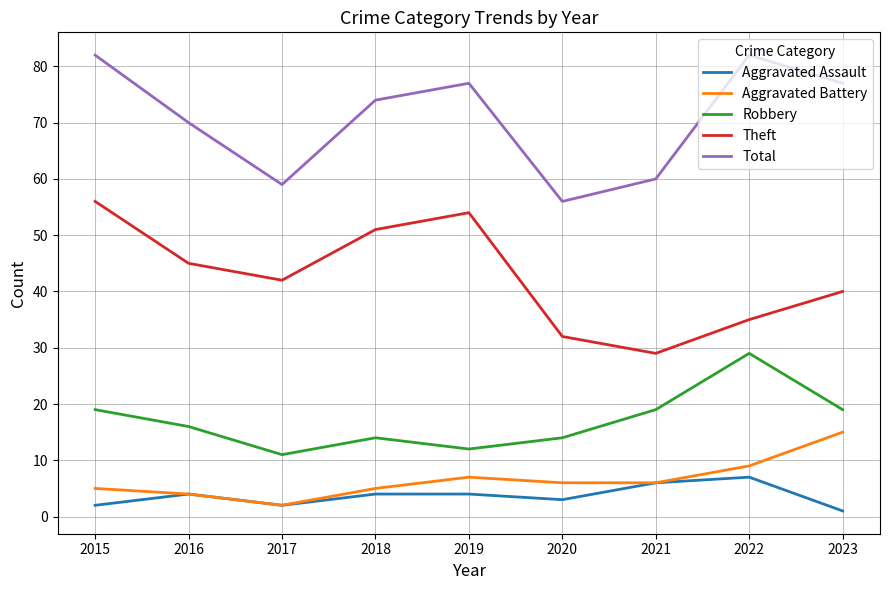

Is the value of Aggravated Battery at 2015 greater than the value of Theft at 2021?

No